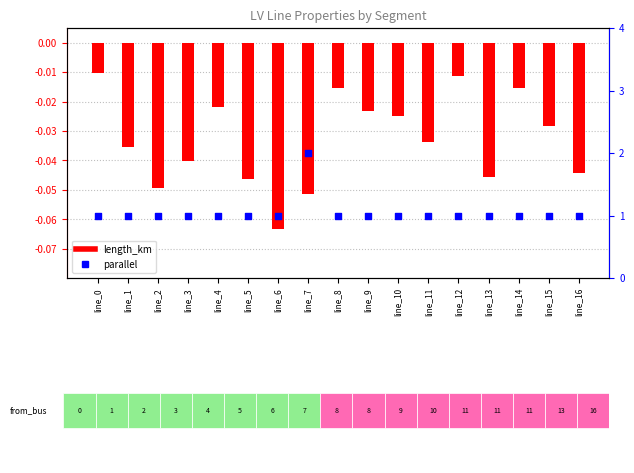

Which series contains the lowest Y value?

length_km